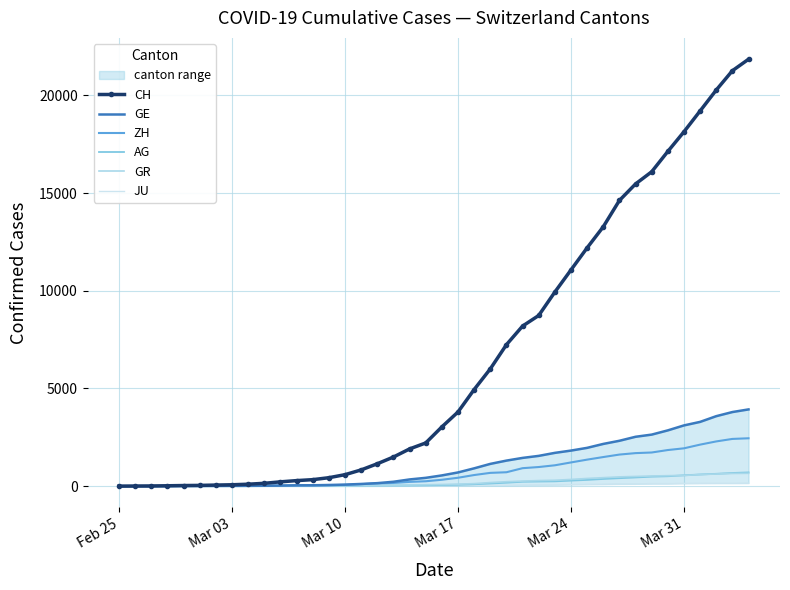

What is the difference between the maximum and minimum values in the GR series?

657